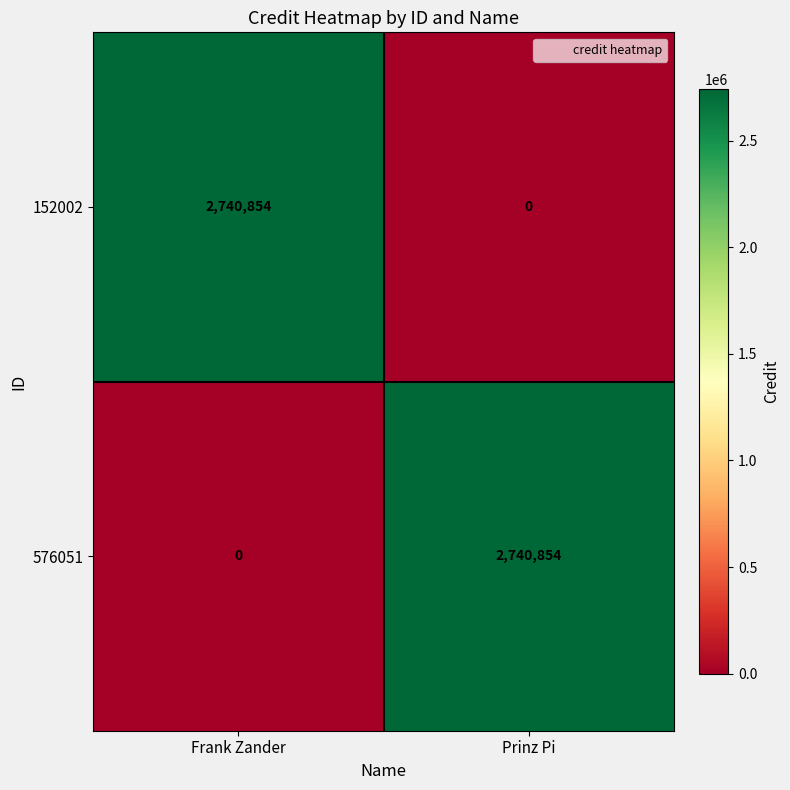

At which label is 576051 closest to 1370427?

Frank Zander